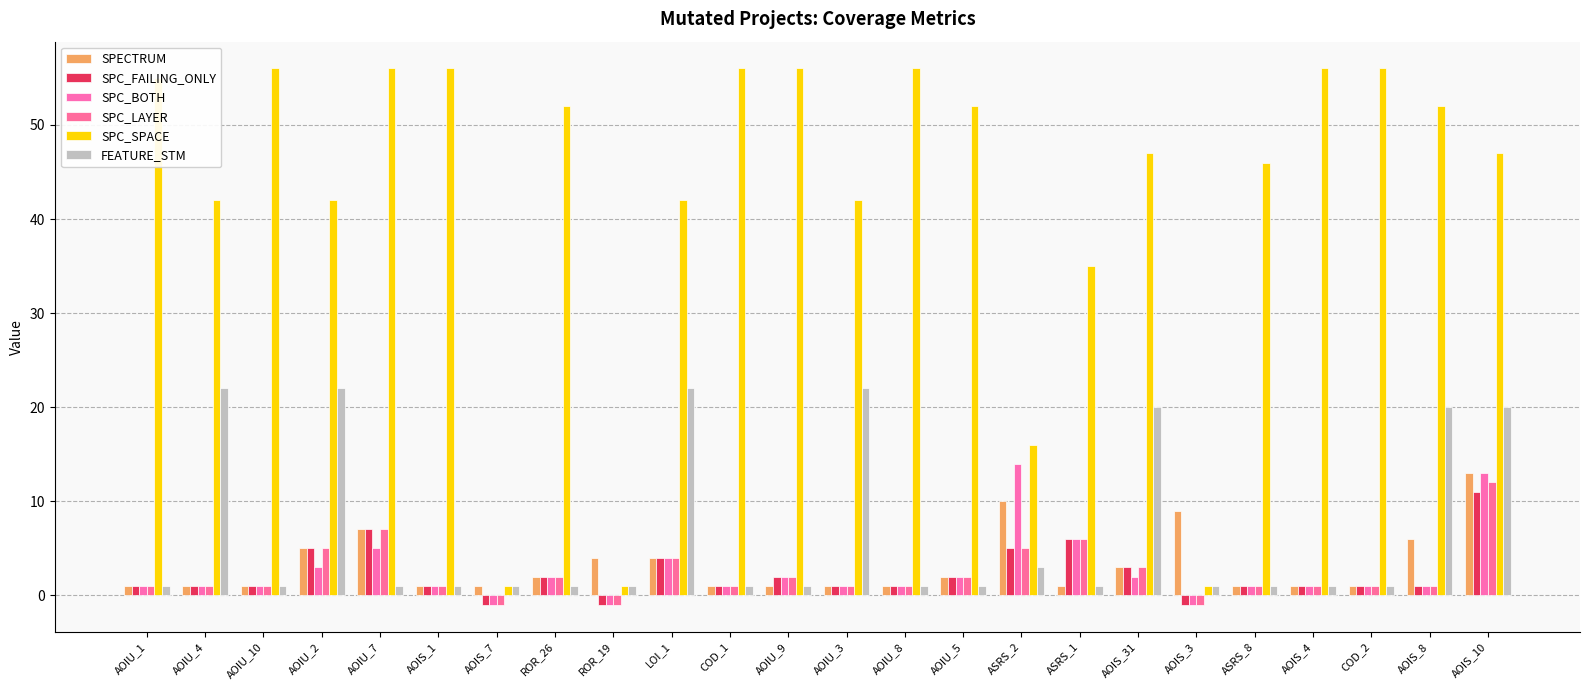

At AOIS_10, list the series in order from smallest to largest.

SPC_FAILING_ONLY, SPC_LAYER, SPECTRUM, SPC_BOTH, FEATURE_STM, SPC_SPACE